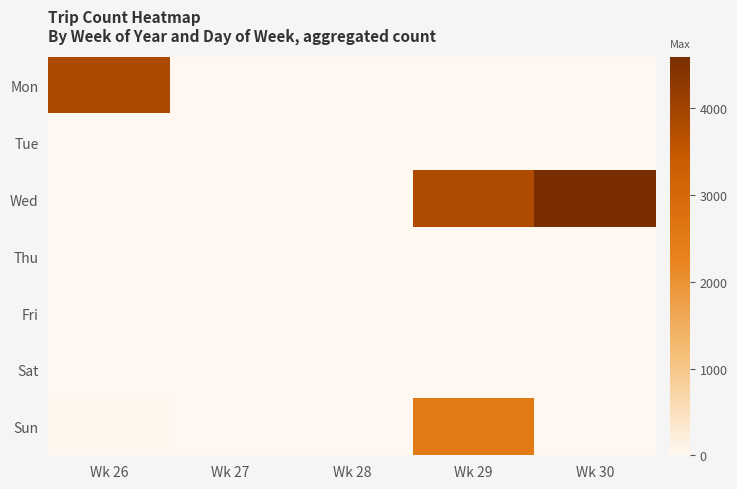

Between Wk 28 and Wk 30, which series saw the biggest shift?

Wed